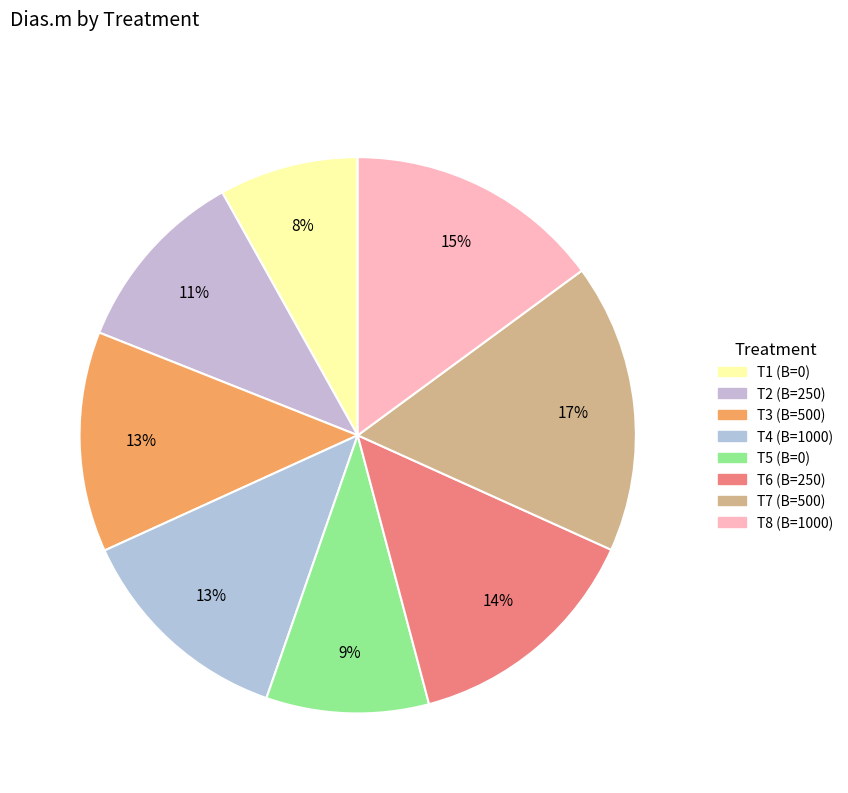

Count the number of slices in the pie.

8